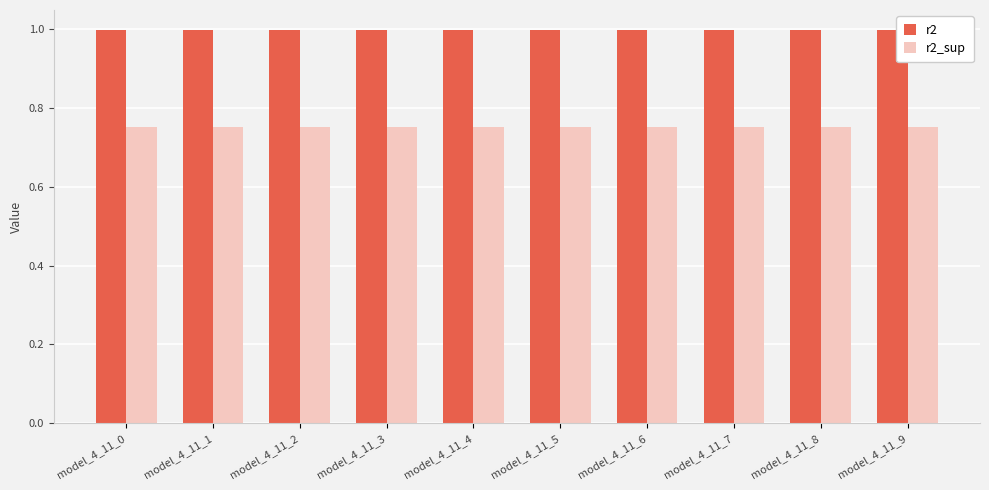

List the series in order of their peak value, highest first.

r2, r2_sup